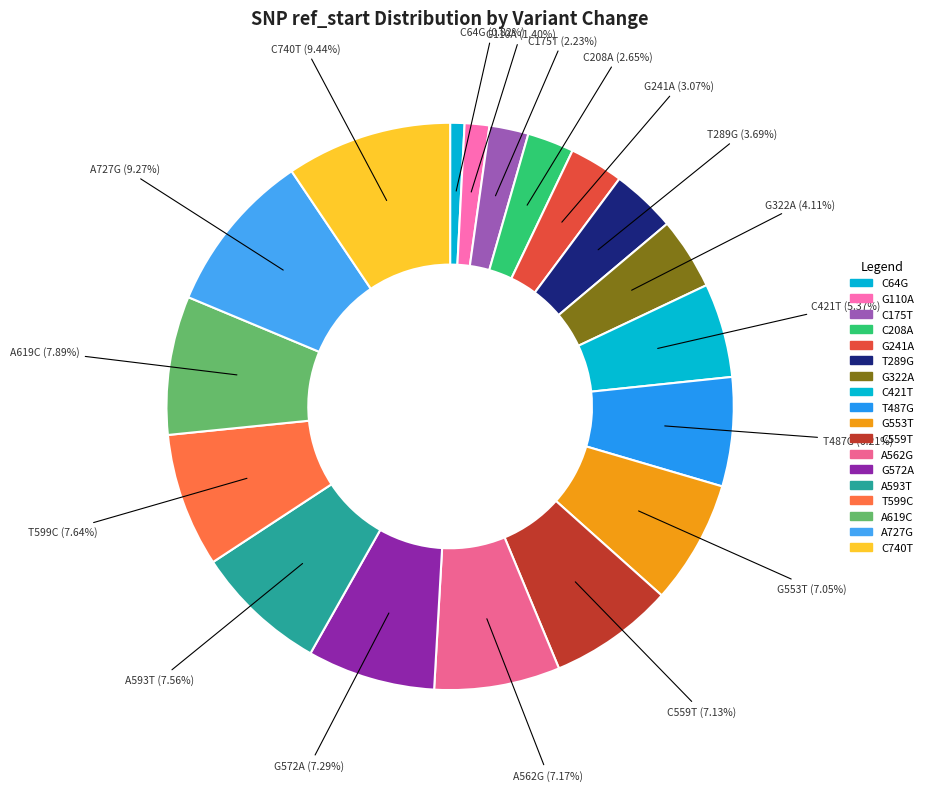

How many slices are in this pie chart?

18